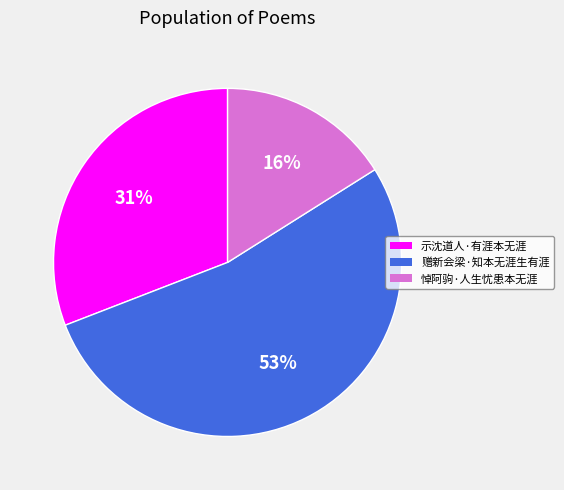

Is there a majority slice in this chart?

Yes